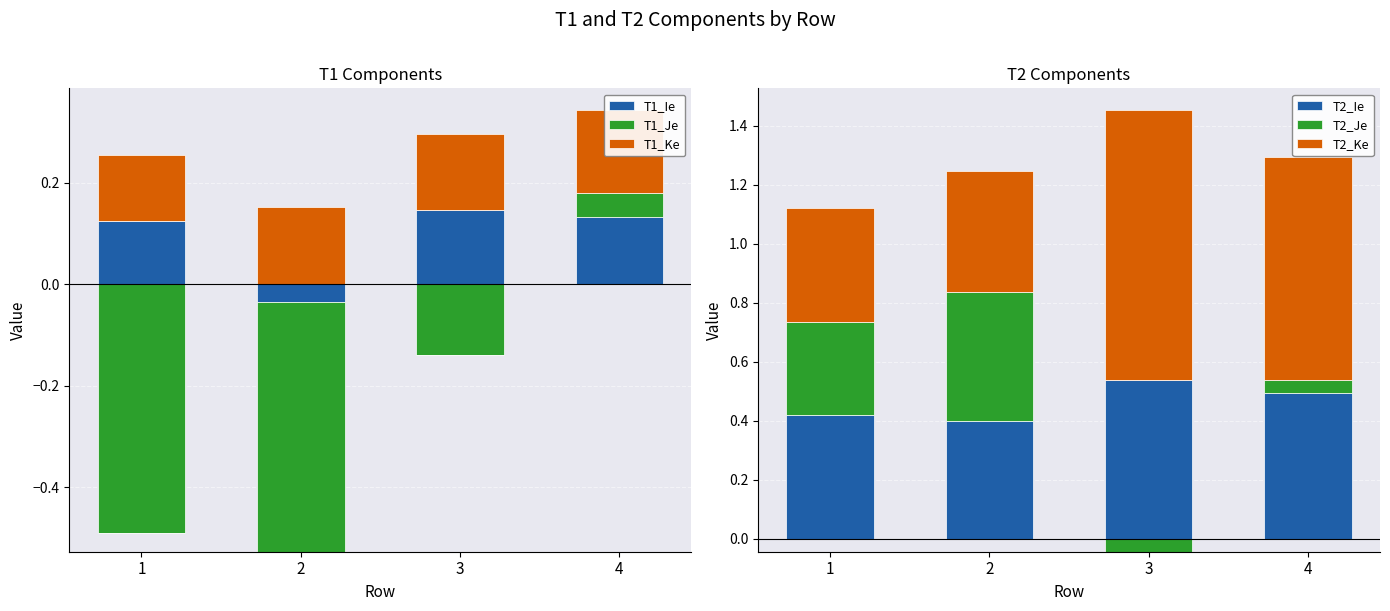

Rank the categories by T1_Ke value from highest to lowest.

4, 2, 3, 1